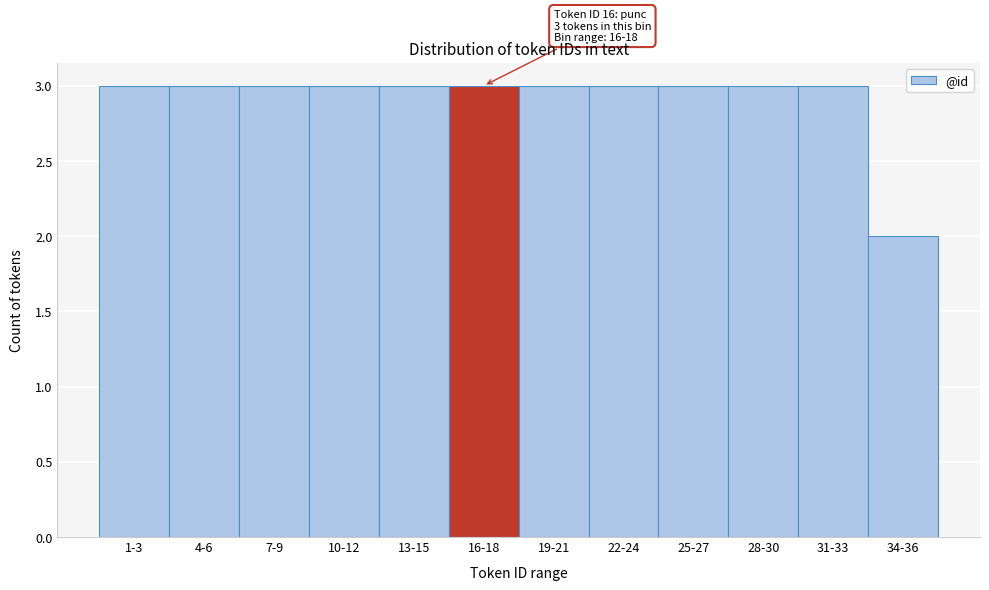

Reading right to left, extract all data points from this chart.

34-36=2	31-33=3	28-30=3	25-27=3	22-24=3	19-21=3	16-18=3	13-15=3	10-12=3	7-9=3	4-6=3	1-3=3